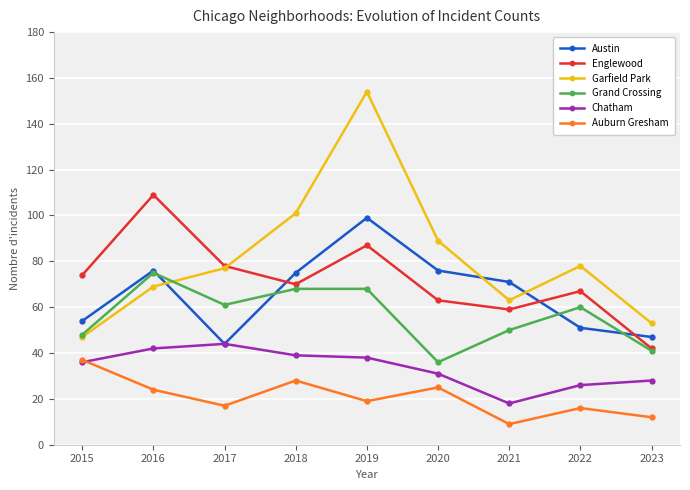

Does the chart display data point markers on the line(s)?

Yes